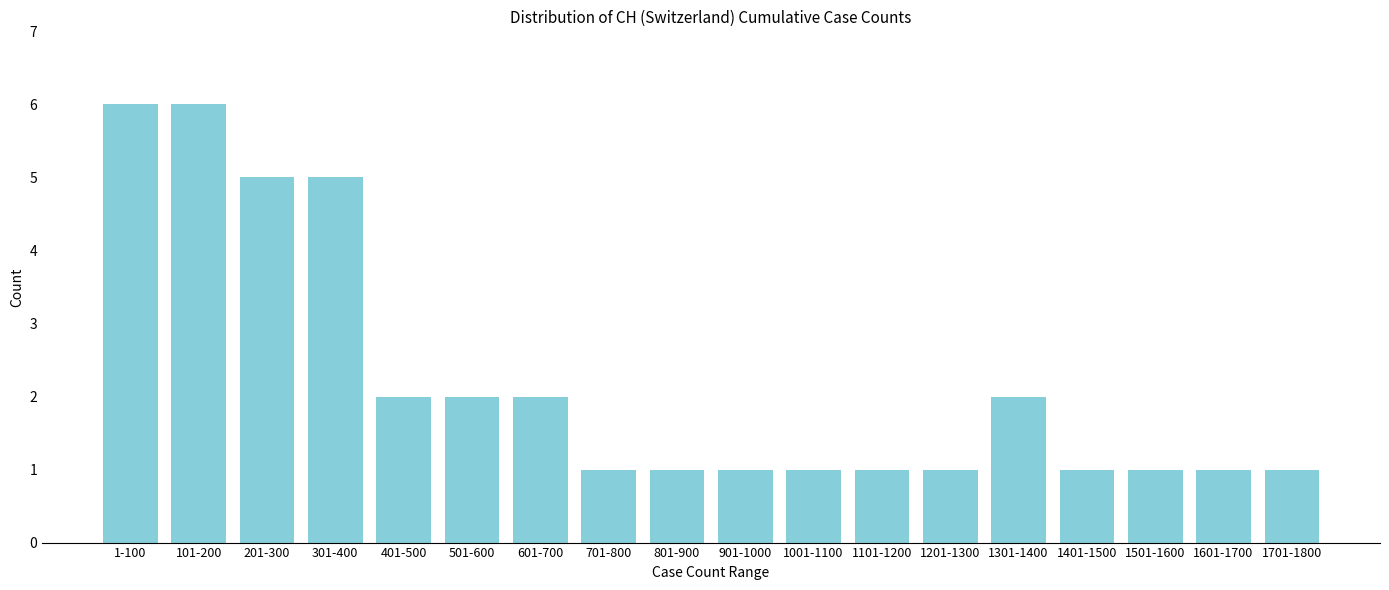

Reading right to left, list all the values displayed in this chart.

1	1	1	1	2	1	1	1	1	1	1	2	2	2	5	5	6	6